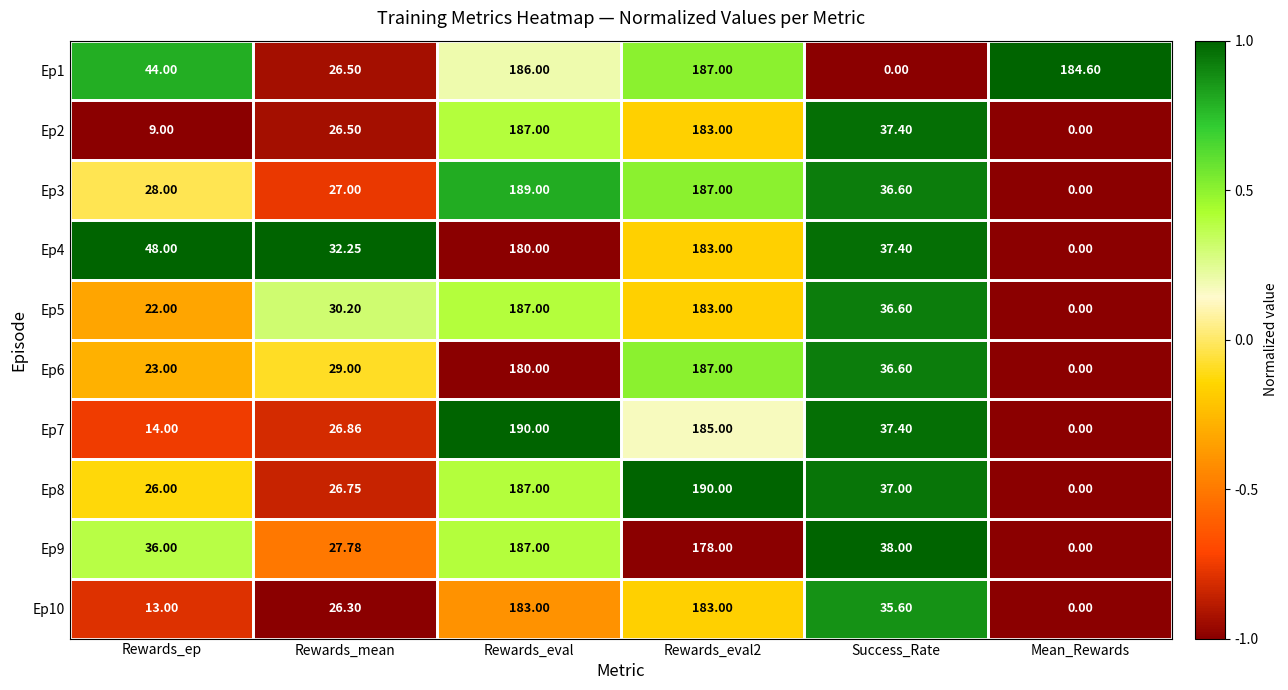

At which label does Ep4 reach its minimum?

Mean_Rewards